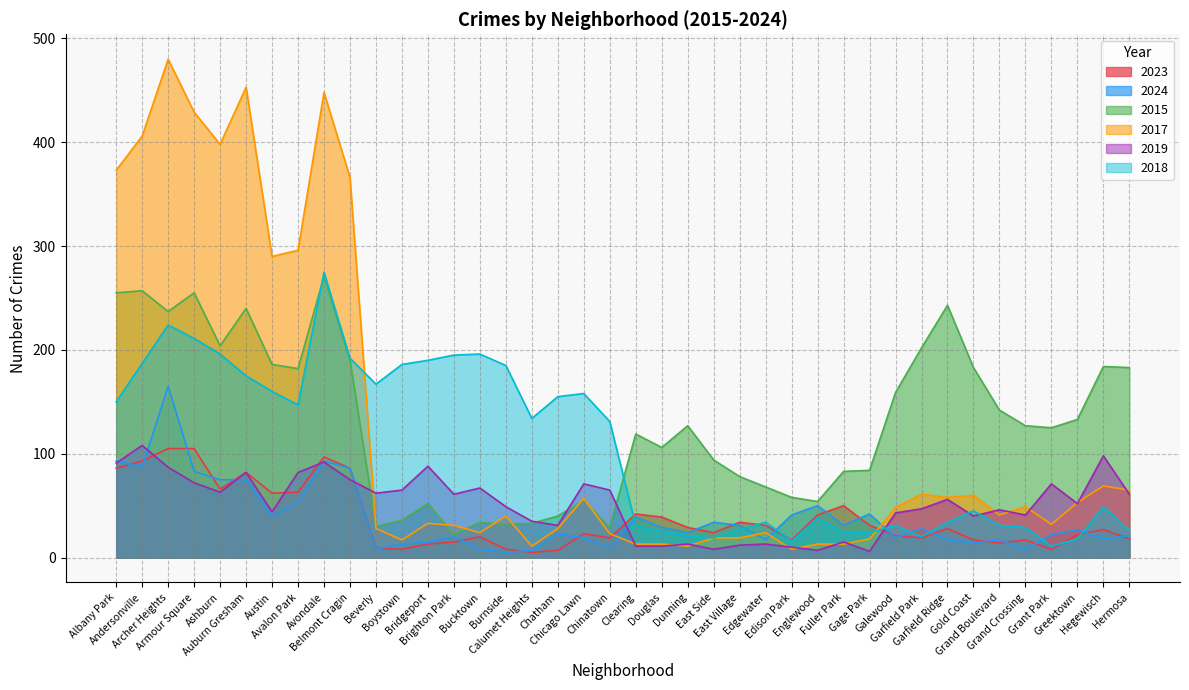

Reading left to right, extract all data points from this chart.

2023: 86	93	105	105	66	82	62	63	97	86	9	8	13	15	20	8	5	7	23	19	42	39	29	24	34	31	17	41	50	31	21	19	28	17	14	17	8	22	27	18
2024: 93	87	165	83	75	75	40	53	93	86	8	13	15	20	8	5	7	23	19	9	39	29	24	34	31	17	41	50	31	42	19	28	17	14	17	8	22	27	18	21
2015: 255	257	237	255	204	240	186	182	271	190	30	36	52	22	34	32	33	40	55	29	119	106	127	94	78	68	58	54	83	84	159	202	243	183	142	127	125	133	184	183
2017: 373	406	480	429	398	453	290	296	448	366	28	17	33	31	24	40	11	28	57	23	13	13	11	19	19	24	8	13	13	18	48	61	58	60	41	49	32	53	69	65
2019: 91	108	87	72	63	82	44	82	92	75	62	65	88	61	67	49	35	31	71	65	11	11	13	8	12	13	10	7	15	6	43	47	56	40	46	41	71	52	98	61
2018: 150	187	224	211	196	175	160	147	275	192	167	186	190	195	196	185	134	155	158	131	31	25	21	19	27	34	16	38	24	24	31	20	34	45	31	29	11	18	49	26